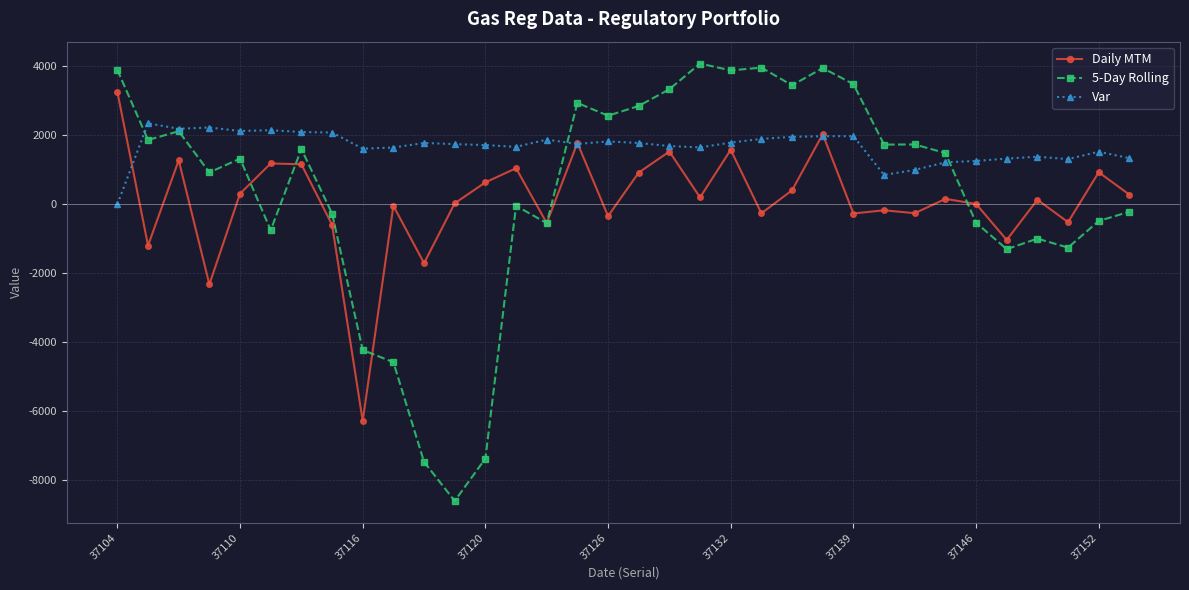

Rank the series by their average value, from highest to lowest.

Var, 5-Day Rolling, Daily MTM